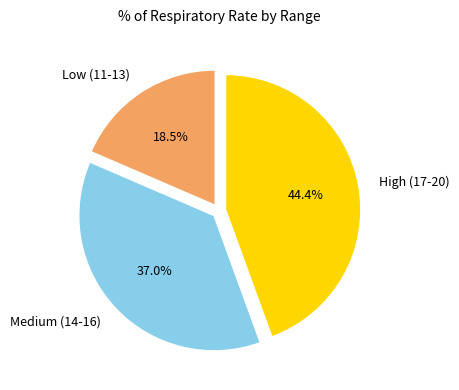

Does any single category account for the majority?

No